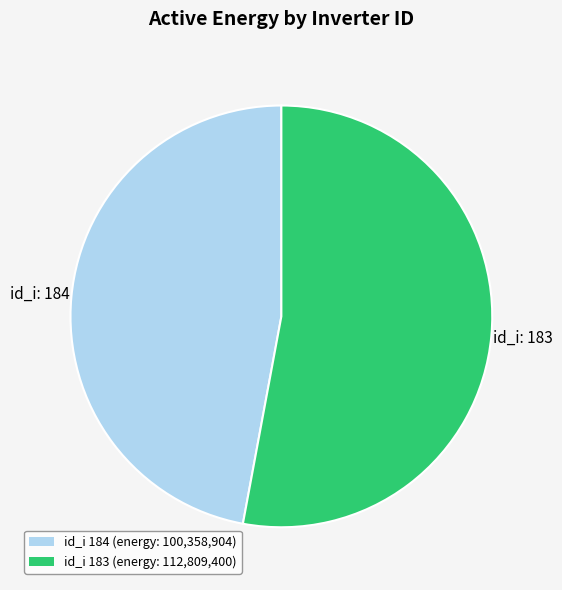

Is there any slice that represents more than half of the pie?

Yes